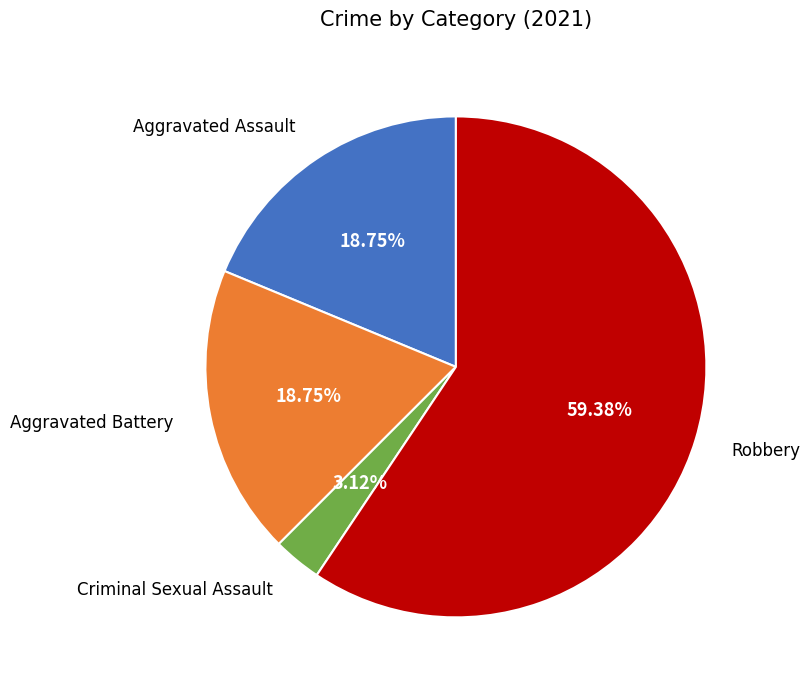

Does any single category account for the majority?

Yes